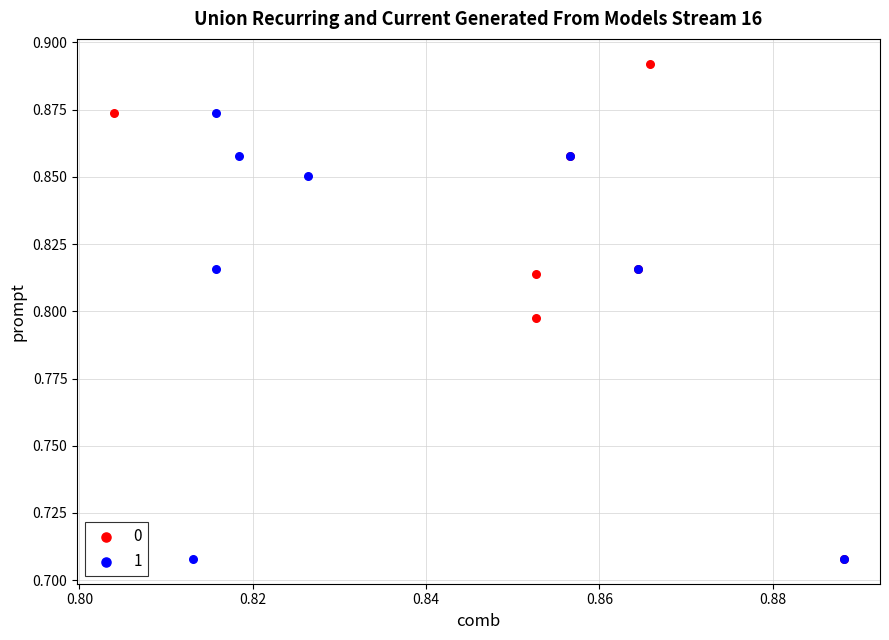

Which series has the largest Y range (max minus min)?

0